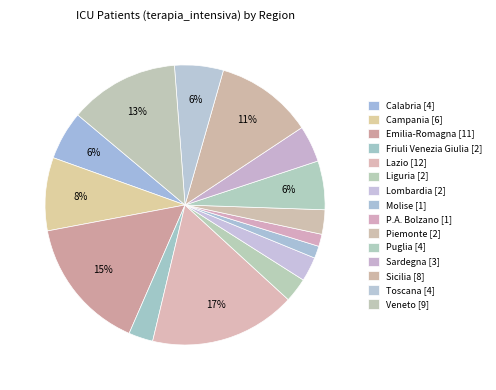

What is the largest slice in the pie chart?

Lazio